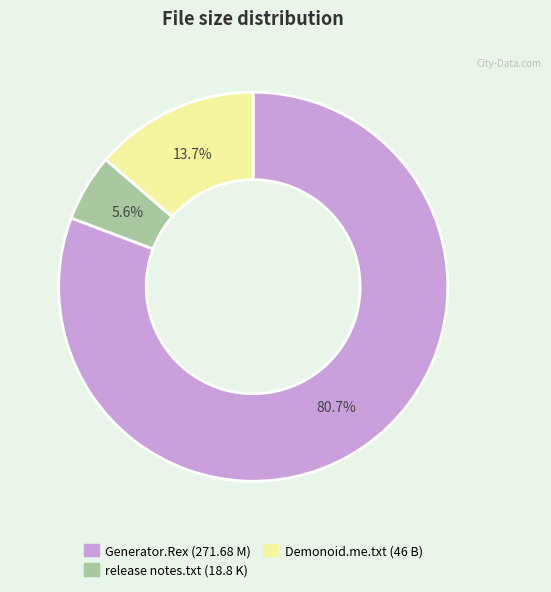

Is there any slice that represents more than half of the pie?

Yes